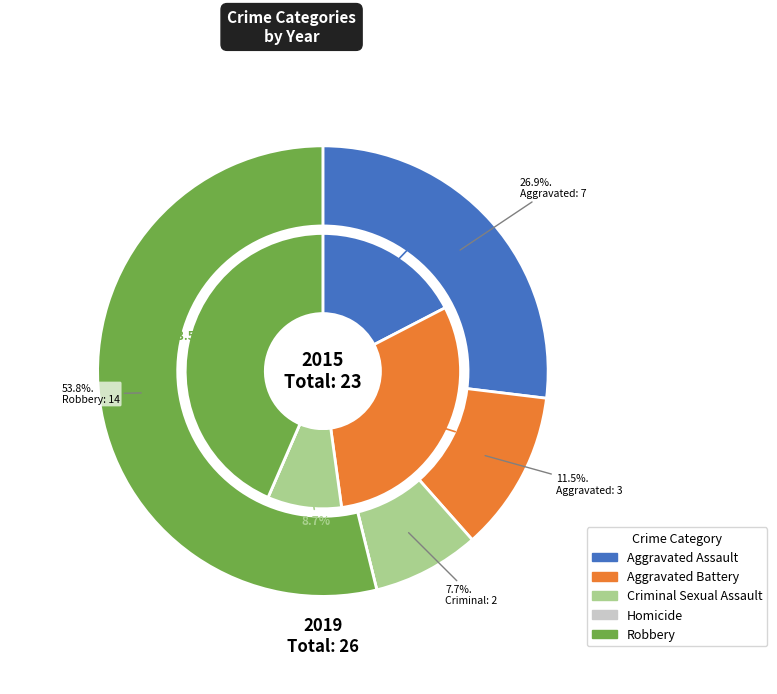

What percentage is NOT represented by 4?

46.2%